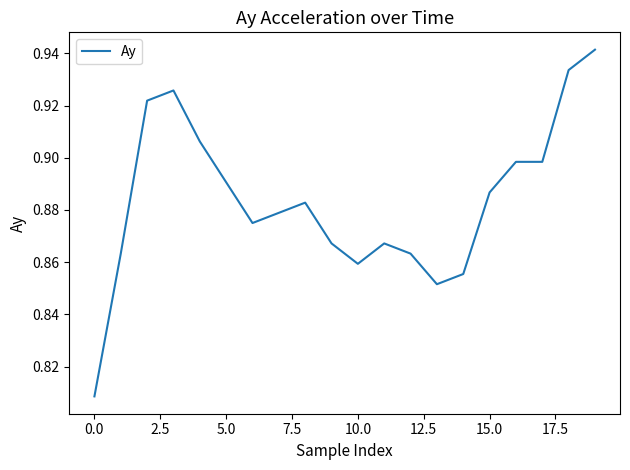

How many lines are shown in the chart?

1